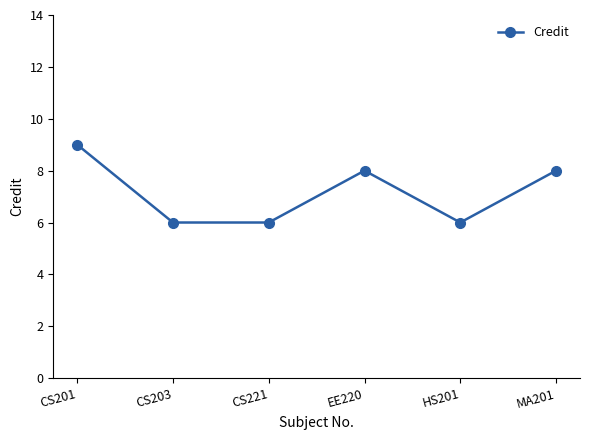

What value does the data have at CS203?

6